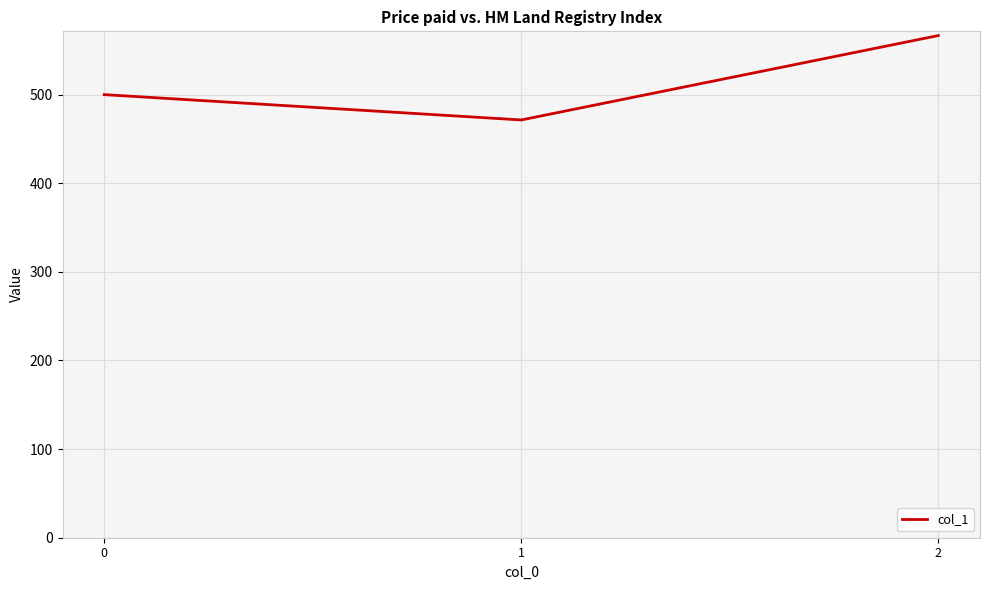

How many series are shown in this chart?

1